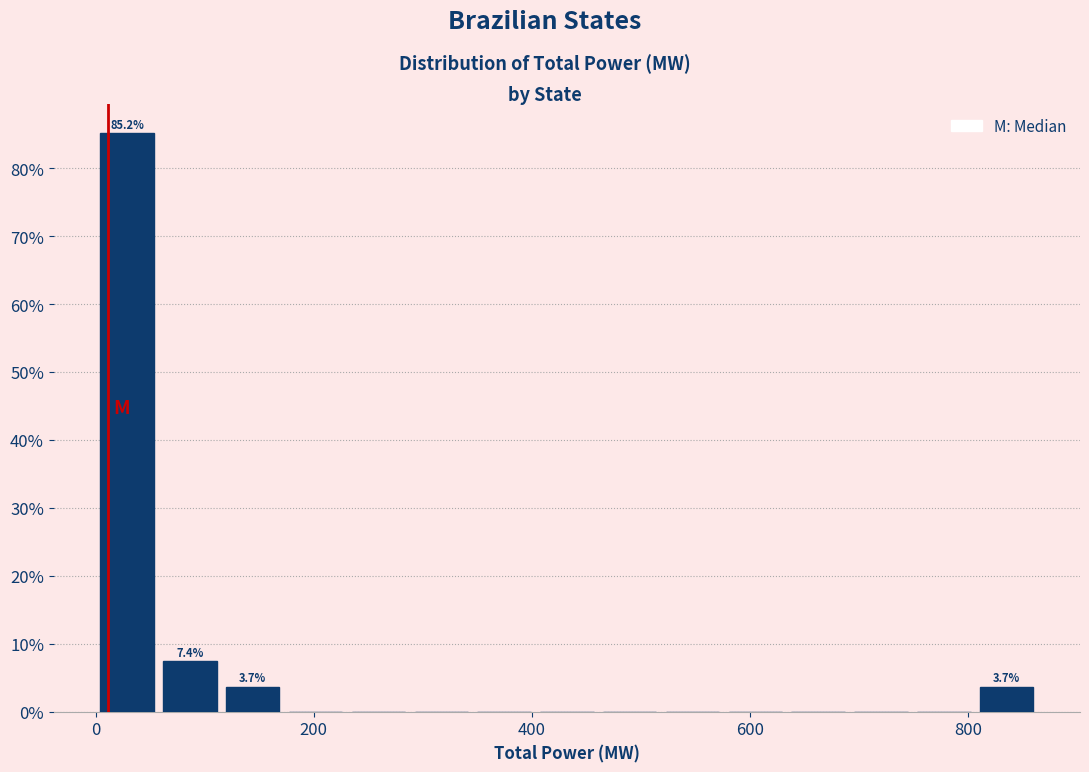

Around what value on the x-axis is the tallest bar? Give the approximate position of its centre, as read against the axis.

20